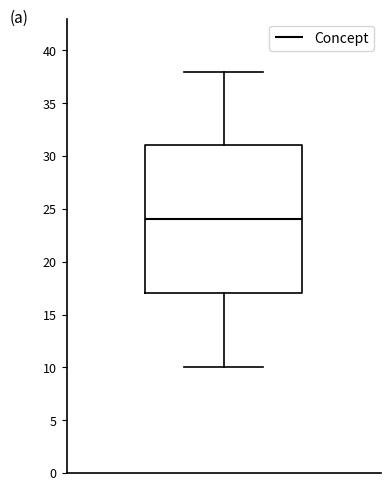

Where does the lower whisker of the box end on the y-axis? The values are not printed on the chart, so give them approximately, as read against the axis.

10